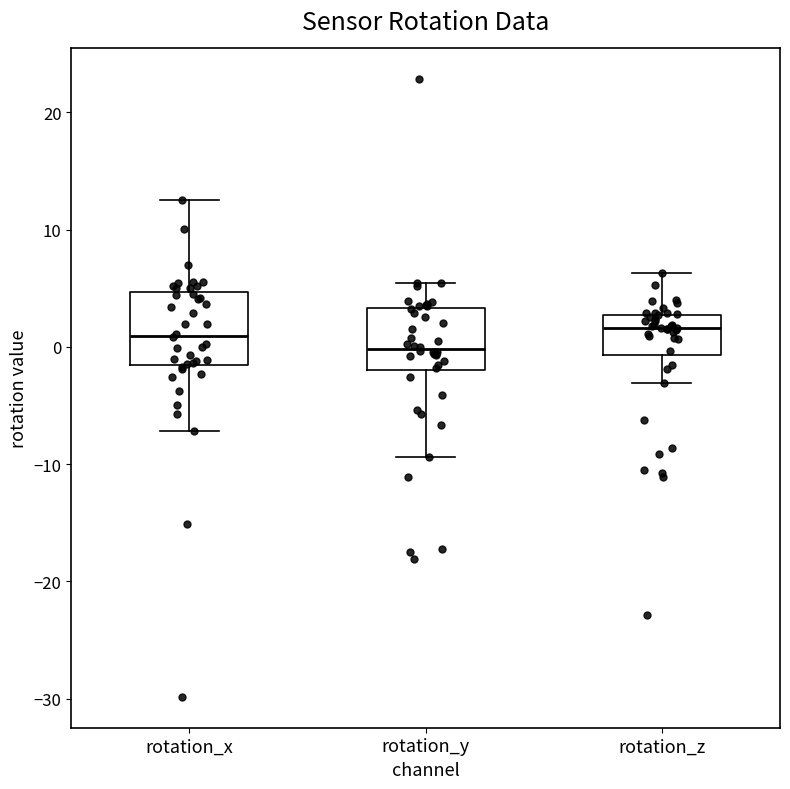

Where does the median line of the box for rotation_x sit on the y-axis? The values are not printed on the chart, so give them approximately, as read against the axis.

1